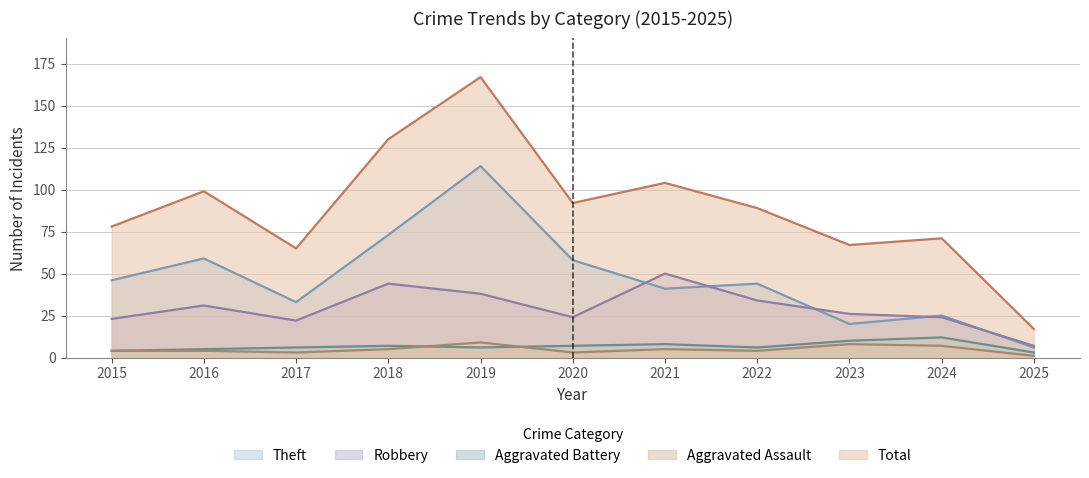

What is the value of the Total point at the 6th from the left?

92